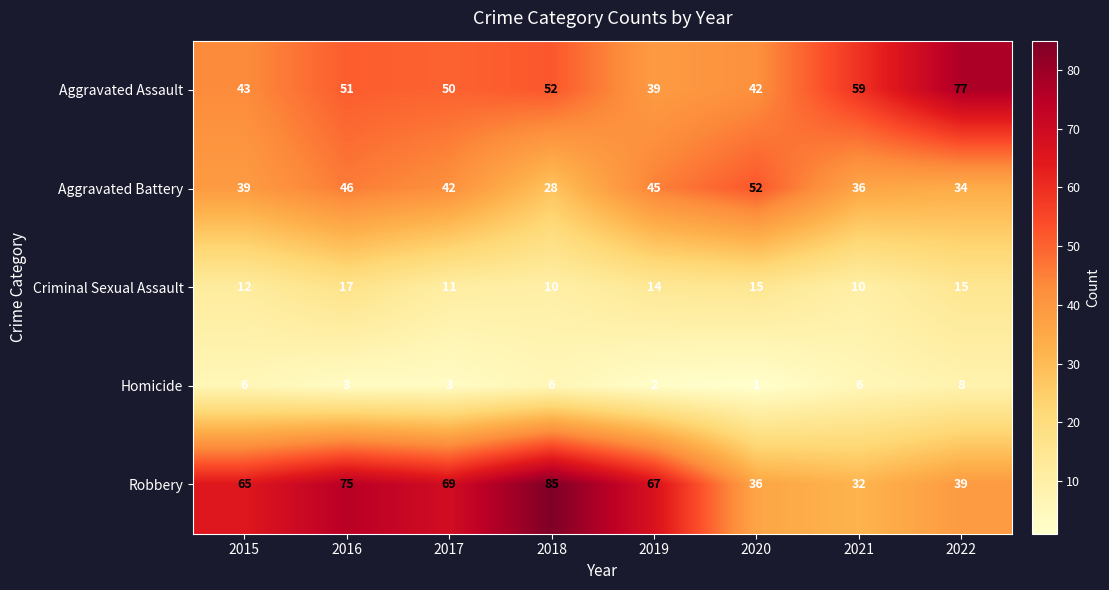

Rank the series at 2016 from lowest to highest value.

Homicide, Criminal Sexual Assault, Aggravated Battery, Aggravated Assault, Robbery